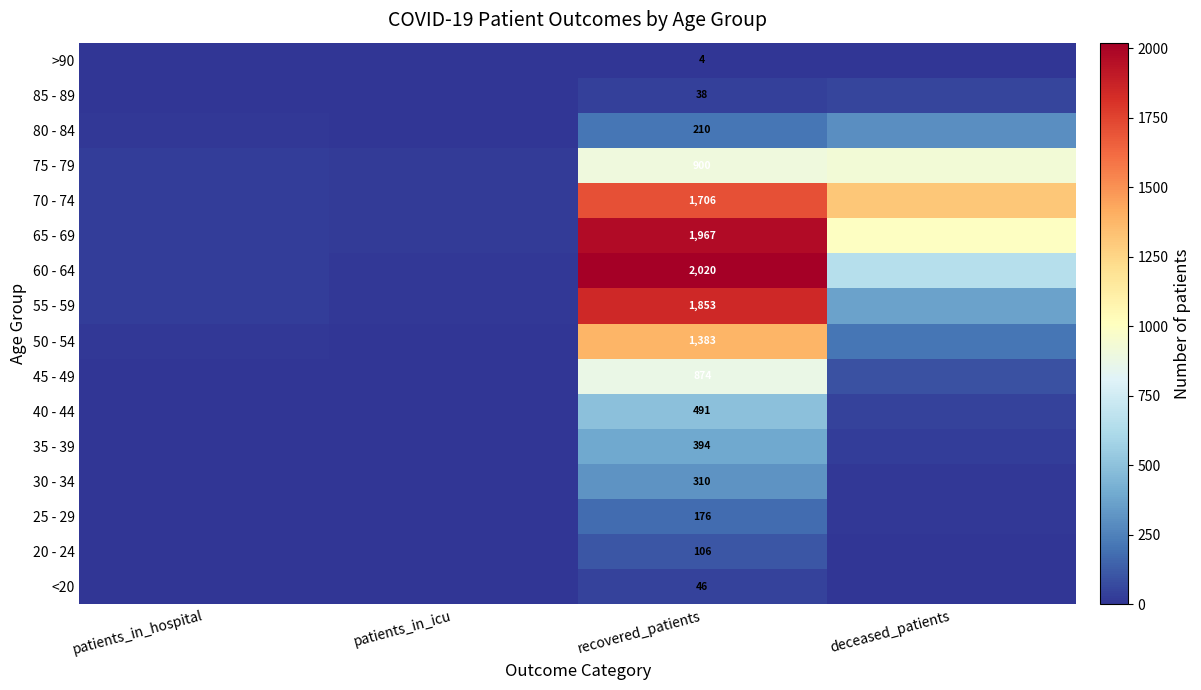

At which category does the chart reach its minimum across all series?

patients_in_icu